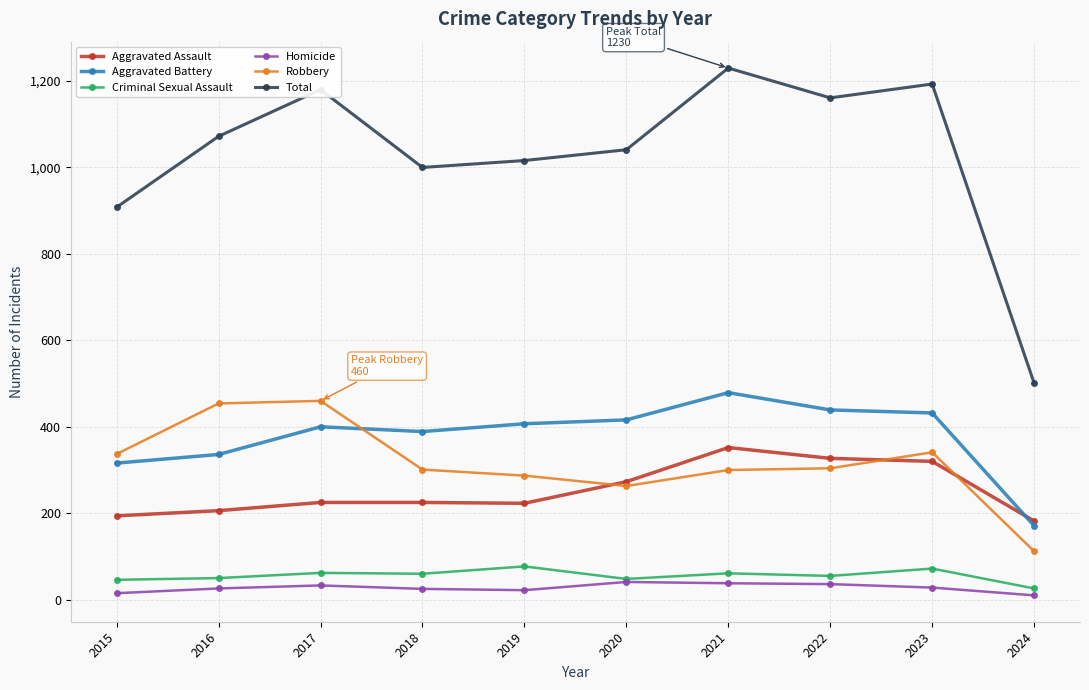

The value of Aggravated Battery at 2022 is 439. True or false?

True